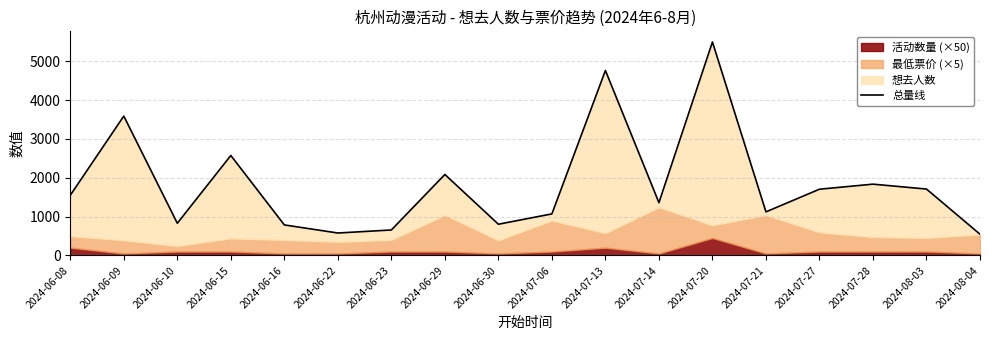

What is the label of the 15th point from the left?

2024-07-27